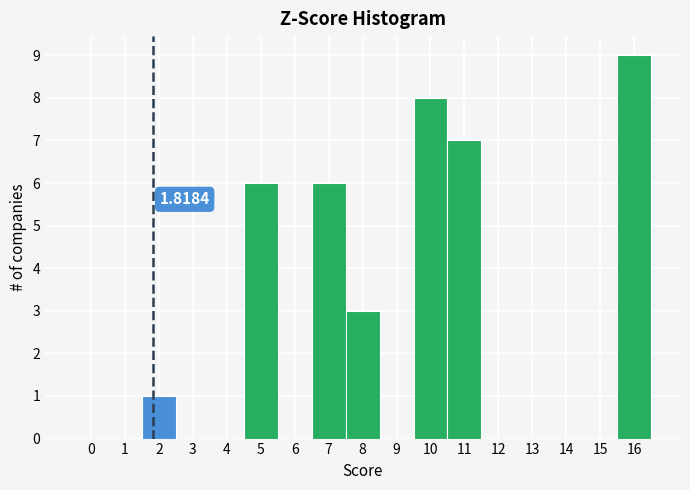

Which range on the x-axis has the tallest bar?

15.5 to 16.5